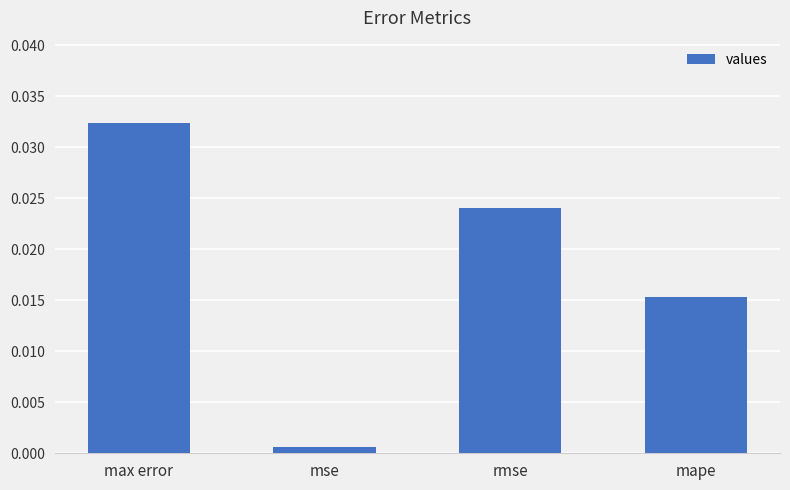

Are the bars grouped side by side (vs. stacked)?

No